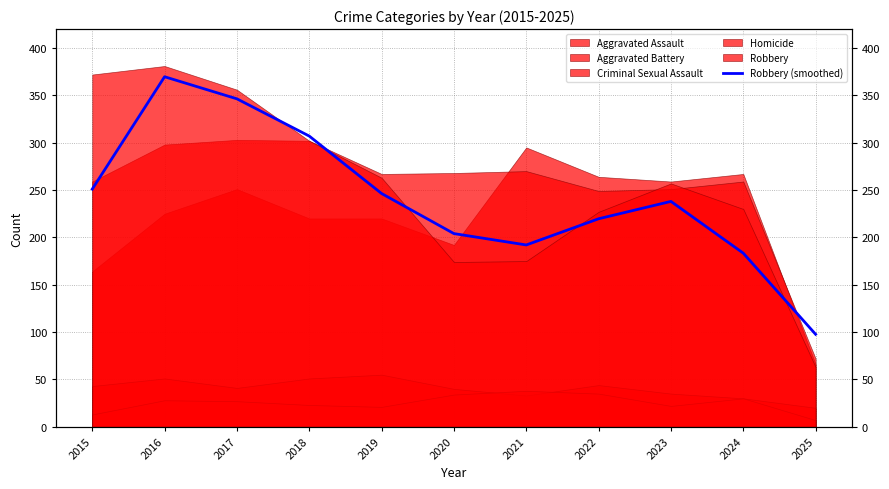

Which category has the lowest value across all series?

2025